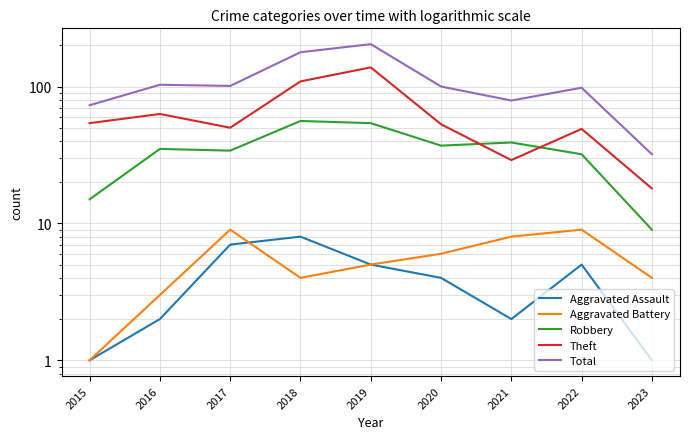

True or false: Robbery and Aggravated Assault intersect in this chart.

False